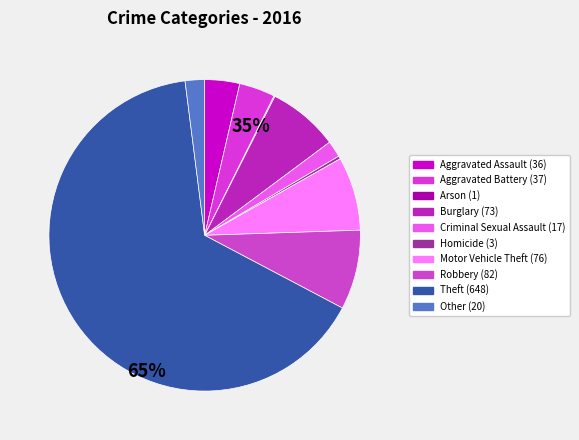

Which slice represents more than half of the pie?

Theft